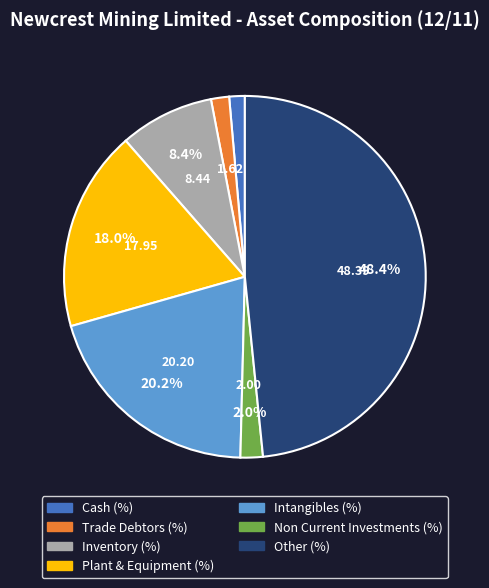

Is it true that Intangibles (%) is 30% of the pie?

False